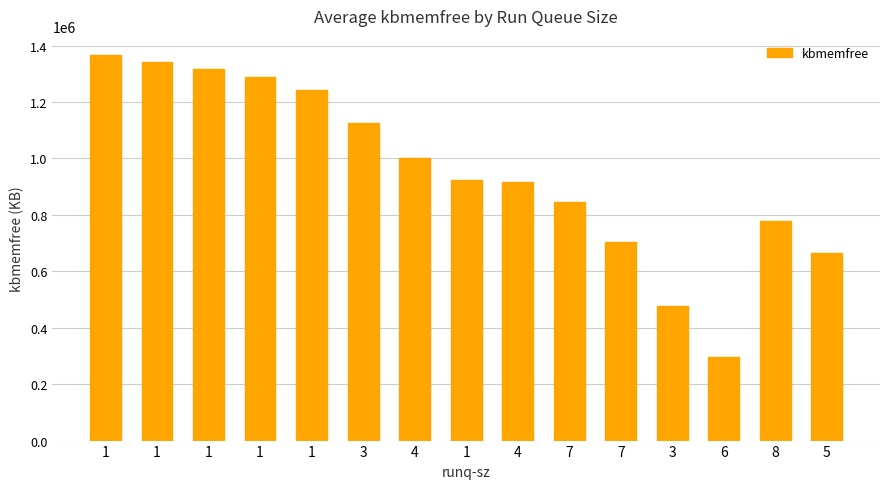

At which category does the chart reach its peak across all series?

1